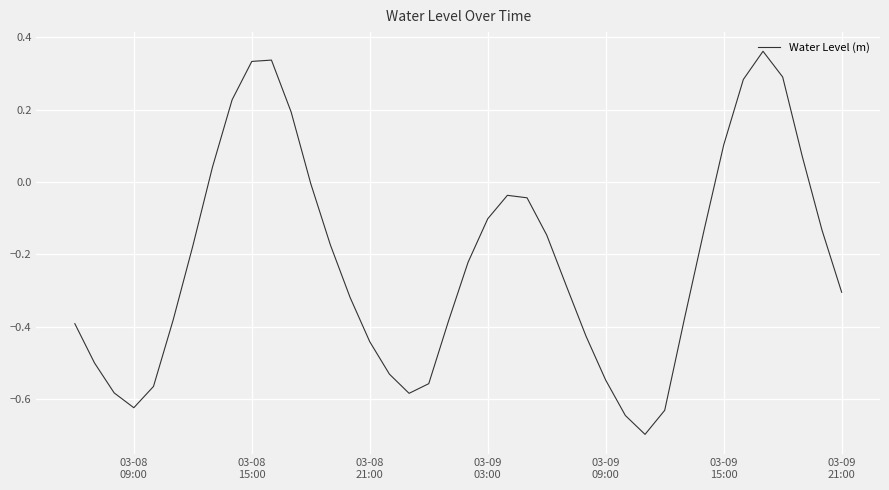

What is the difference between the maximum and minimum values?

1.1